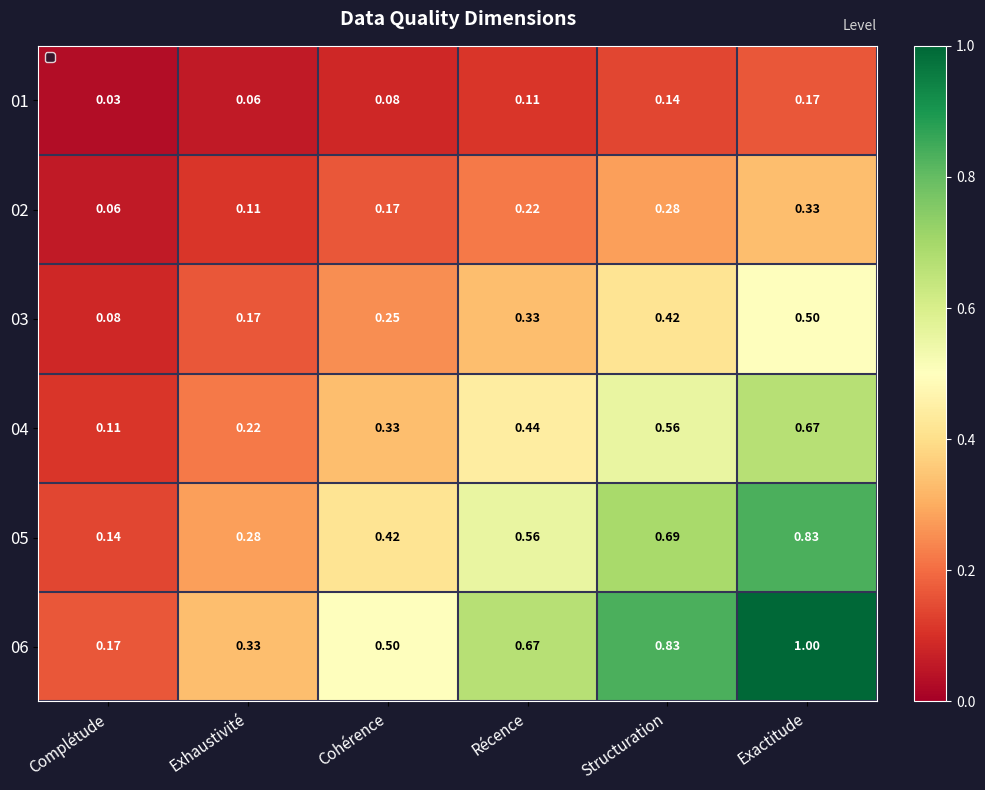

Where is 06 nearest to the value 0?

Complétude